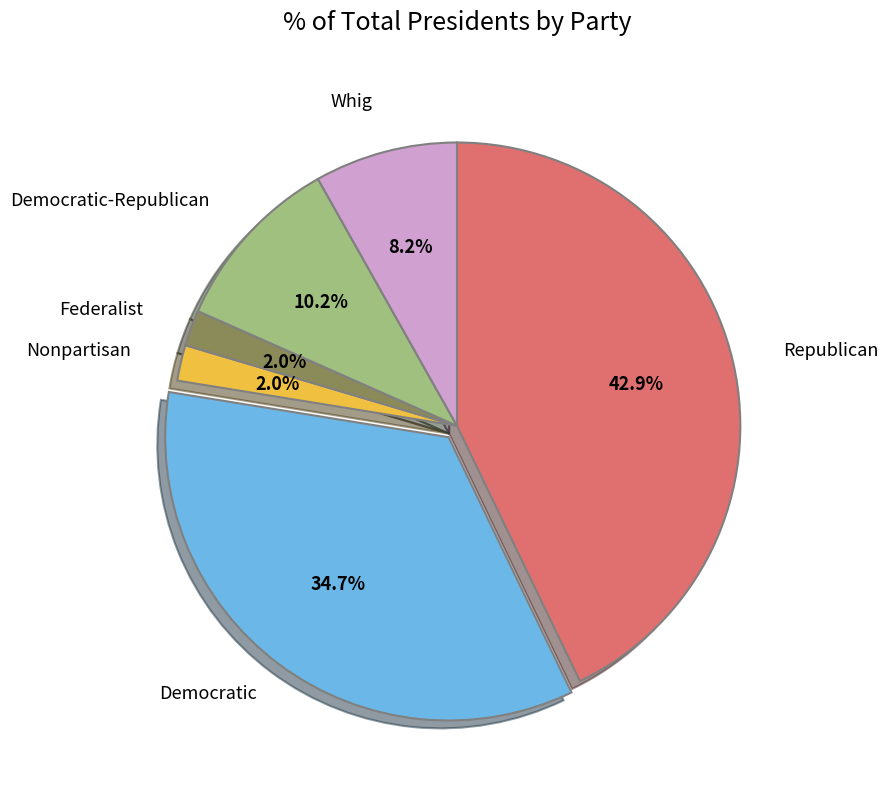

Is there any slice that represents more than half of the pie?

No